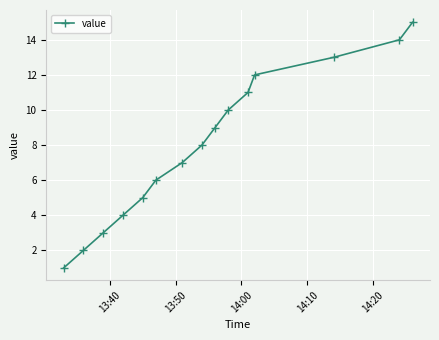

True or false: the data has more than 1 interior local peaks.

False